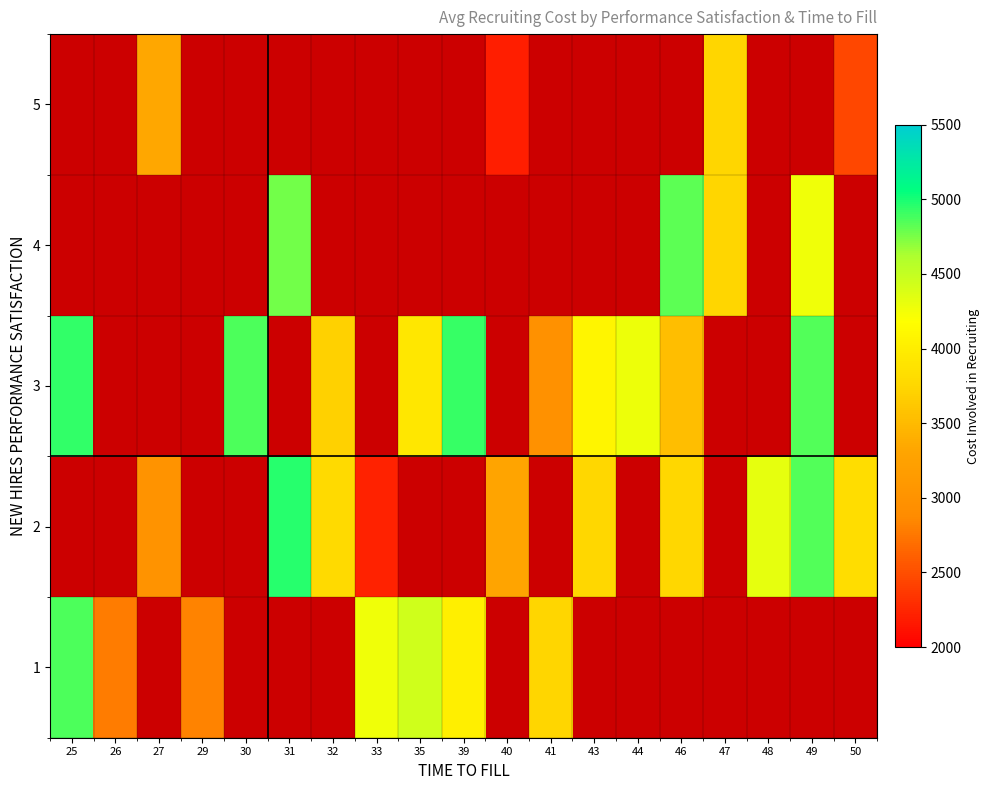

Which series changed the most between 32 and 33?

2